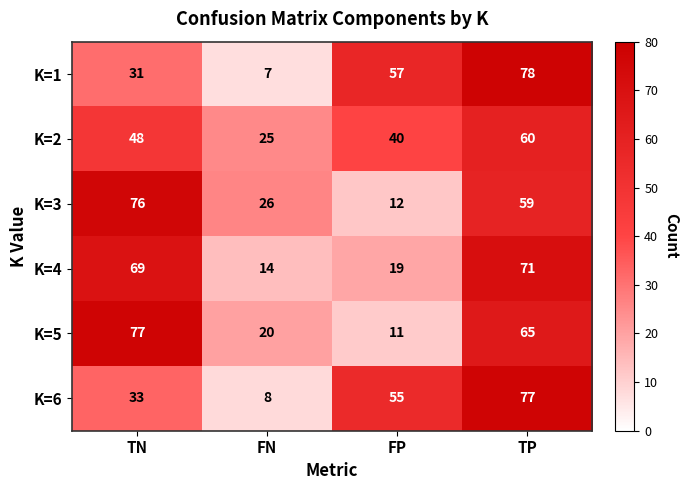

Count the number of categories in the chart.

4